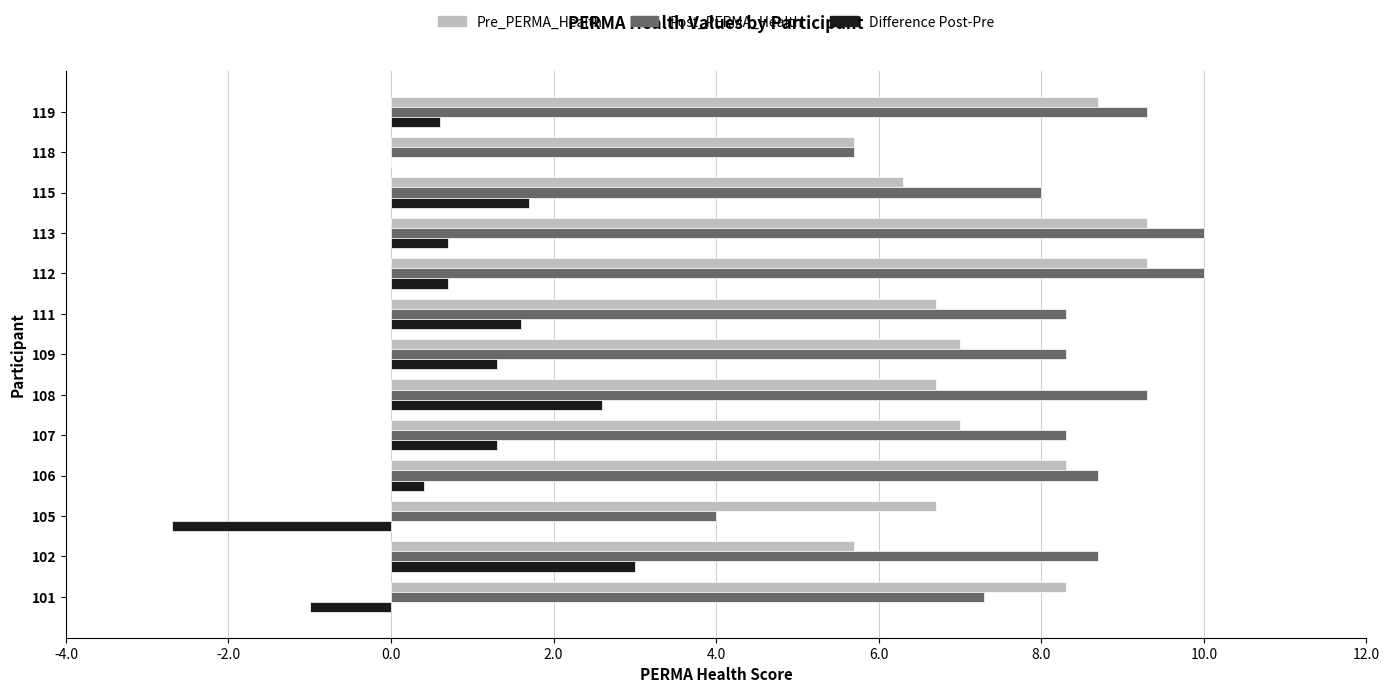

Is it true that Pre_PERMA_Health equals 6.7 at 105?

True